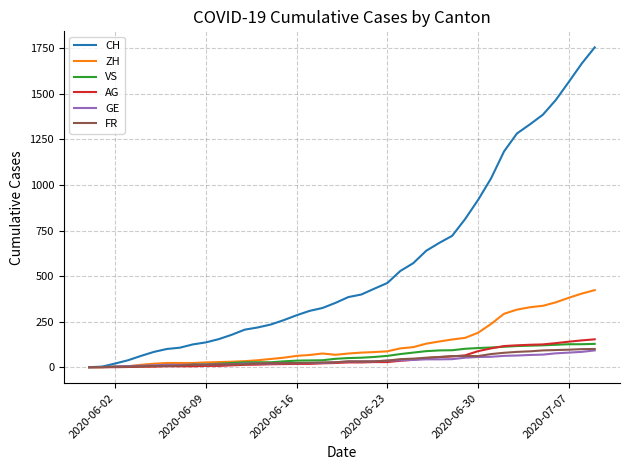

What are all the series names shown in the legend?

CH, ZH, VS, AG, GE, FR